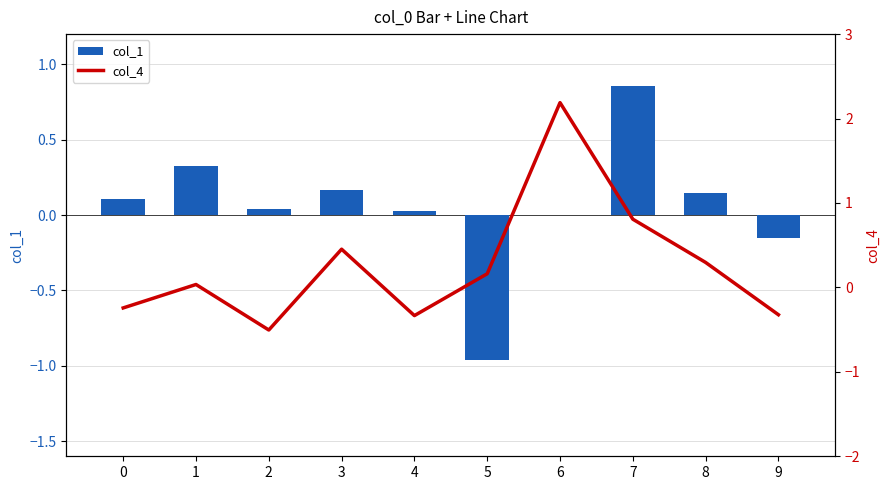

The col_4 series shows 1.2 at 6. True or false?

False